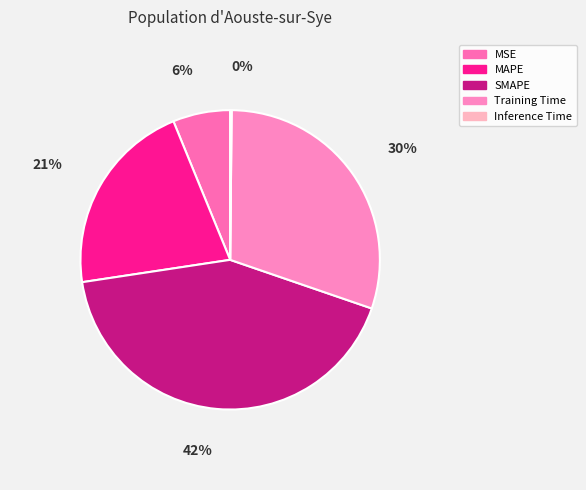

Is the sum of Inference Time and MAPE greater than half?

No